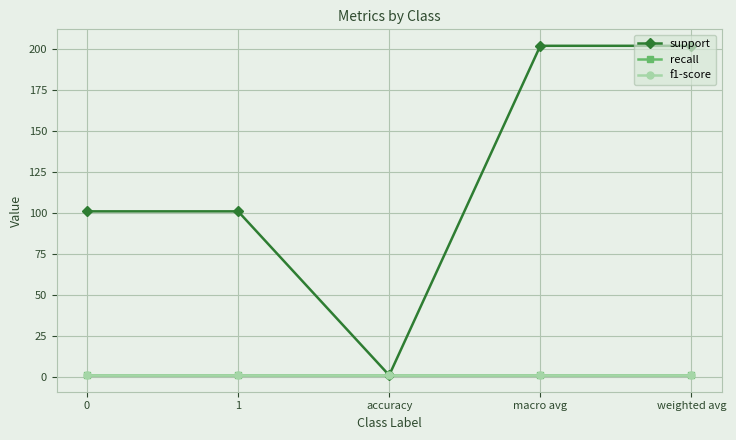

At which category is the sum across all series the highest?

macro avg